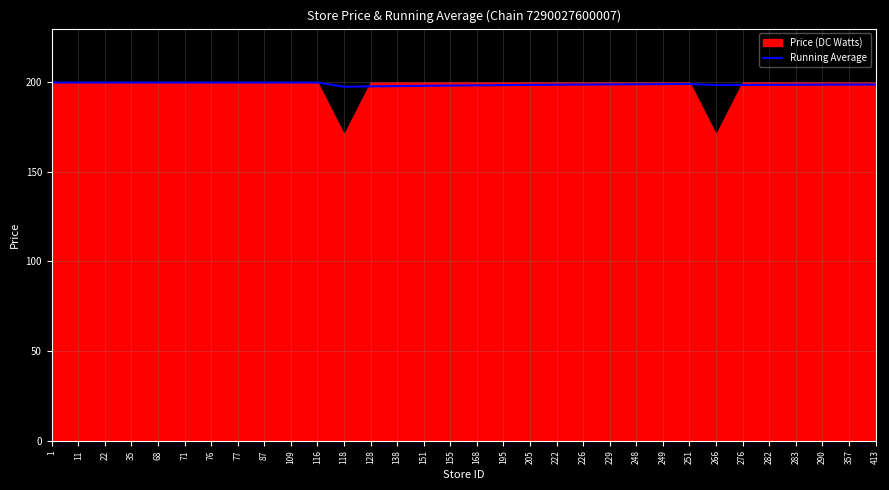

The value of Running Average at 138 is 197.9. True or false?

True